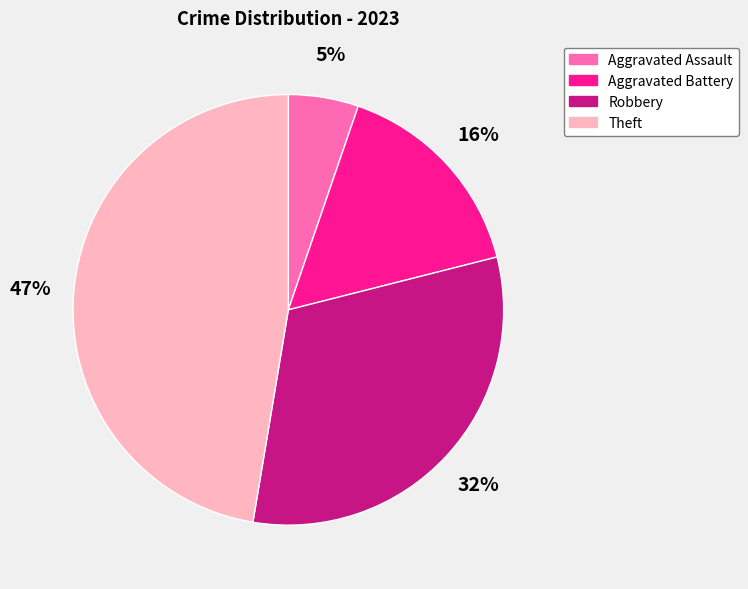

Between Robbery and Aggravated Assault, which is larger?

Robbery